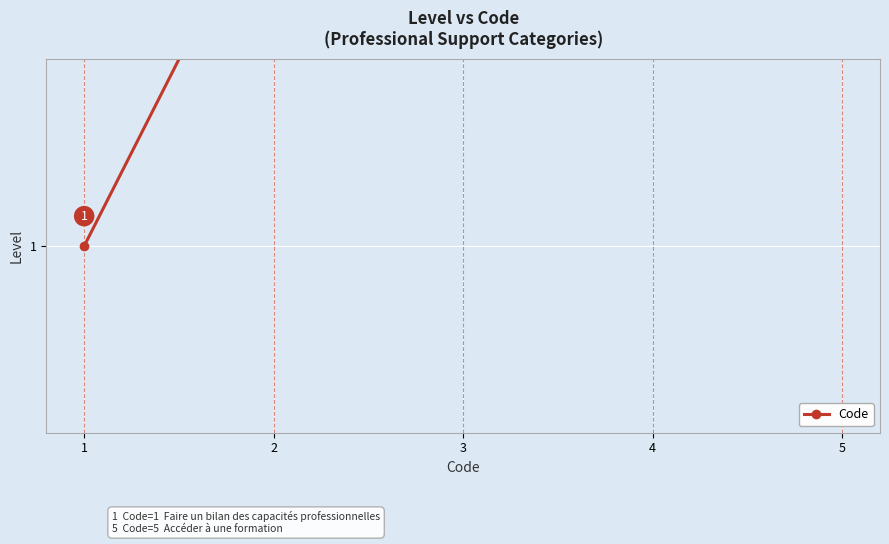

The value at 1 is 1. True or false?

True